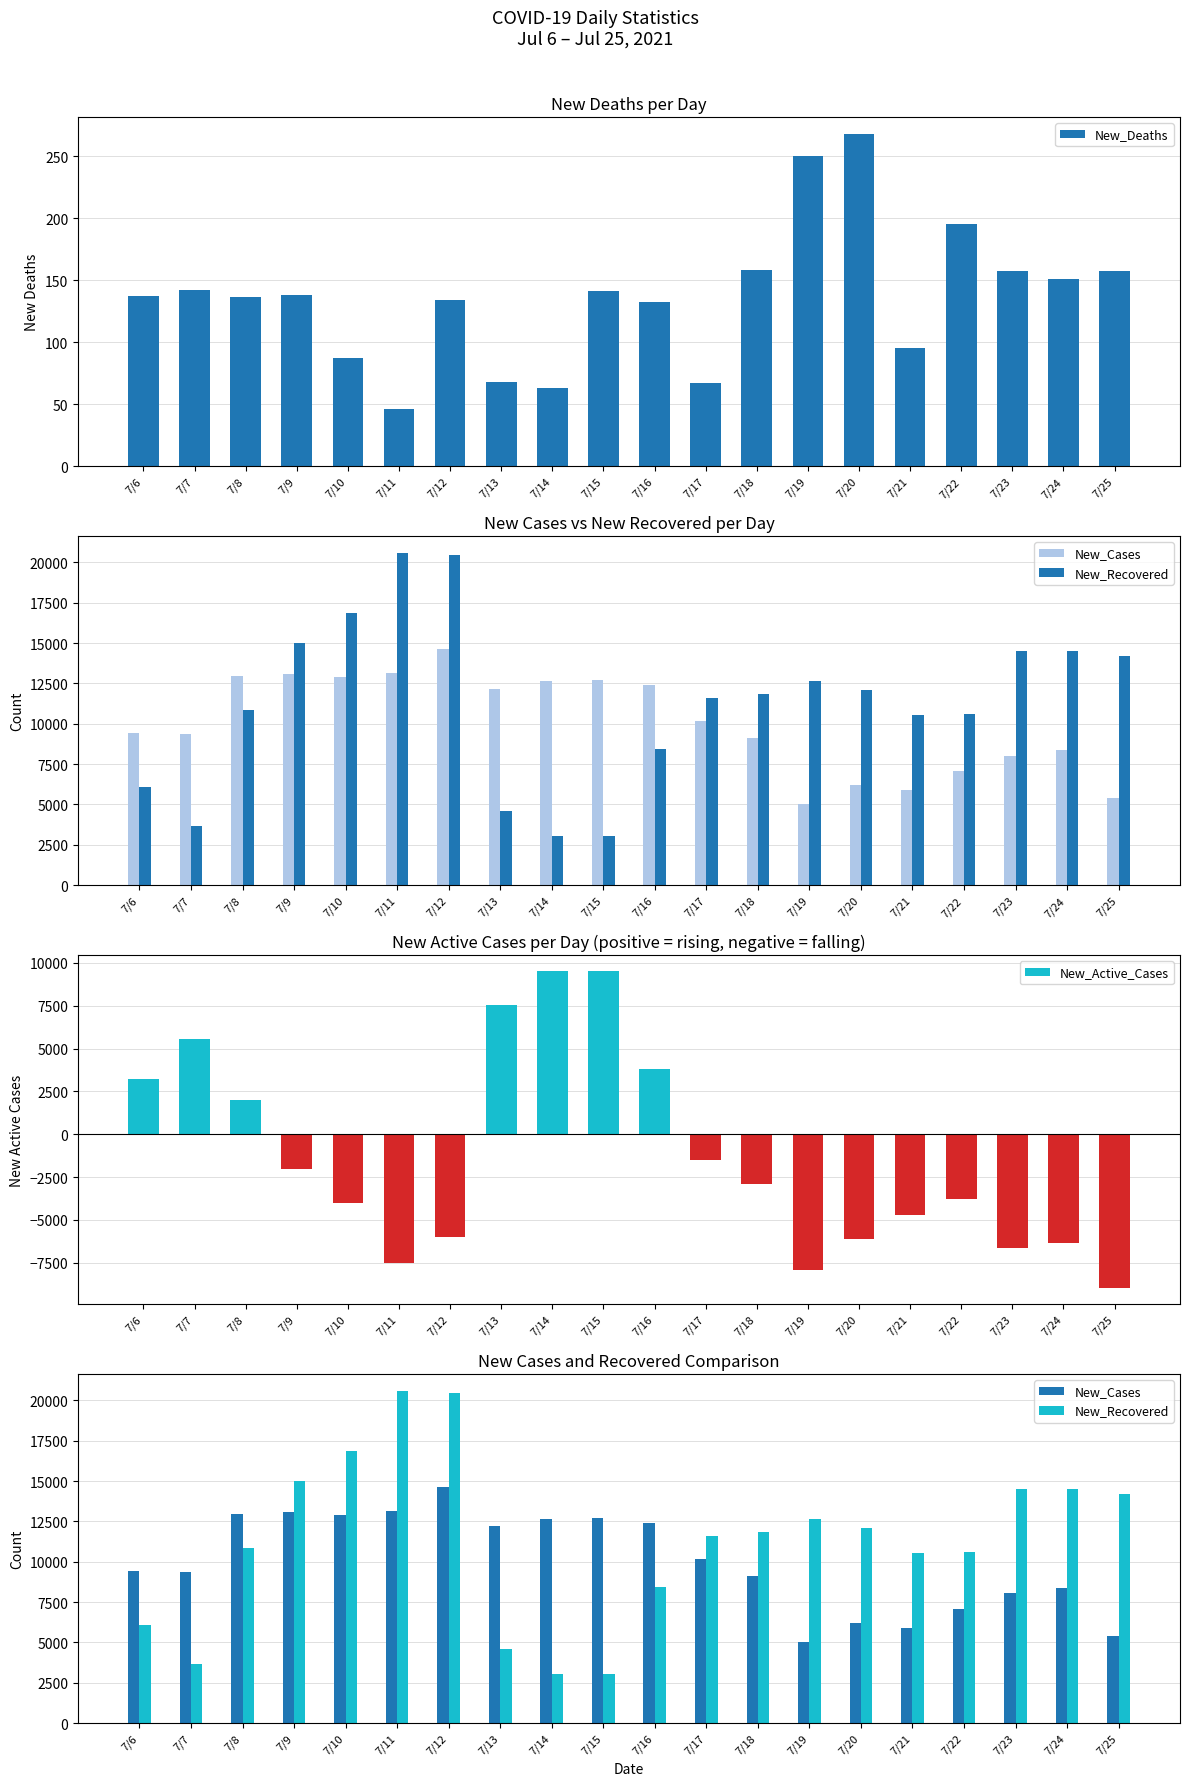

Reading right to left, extract all data points from this chart.

New_Deaths: 157	151	157	195	95	268	250	158	67	132	141	63	68	134	46	87	138	136	142	137
New_Cases: 5394	8359	8033	7060	5904	6213	5000	9129	10168	12416	12691	12669	12183	14622	13133	12920	13111	12974	9365	9439
New_Recovered: 14225	14528	14510	10631	10545	12066	12659	11852	11610	8448	3034	3069	4571	20477	20602	16839	15029	10854	3655	6100
New_Active_Cases: -8988	-6320	-6634	-3766	-4736	-6121	-7909	-2881	-1509	3836	9516	9537	7544	-5989	-7515	-4006	-2056	1984	5568	3202